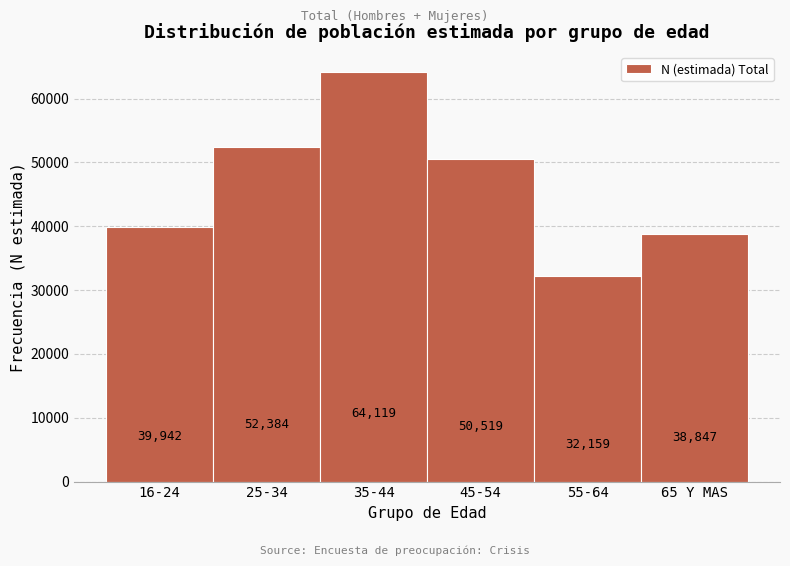

Reading left to right, transcribe all the data shown in this chart.

16-24=39942	25-34=52384	35-44=64119	45-54=50519	55-64=32159	65 Y MAS=38847